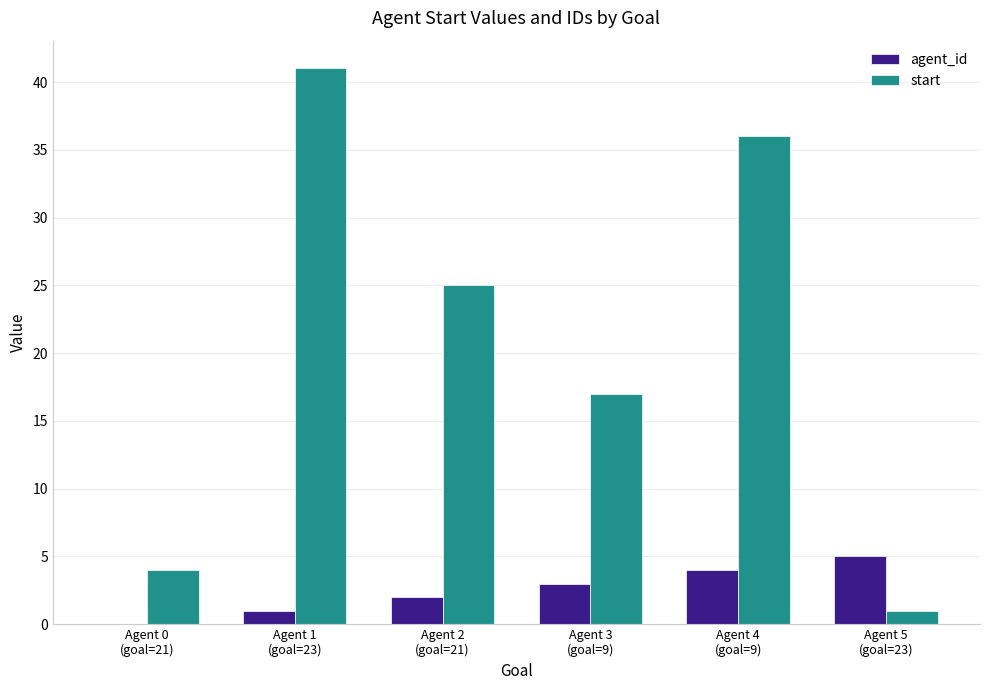

Count the agent_id values in the range 1 to 4.

4